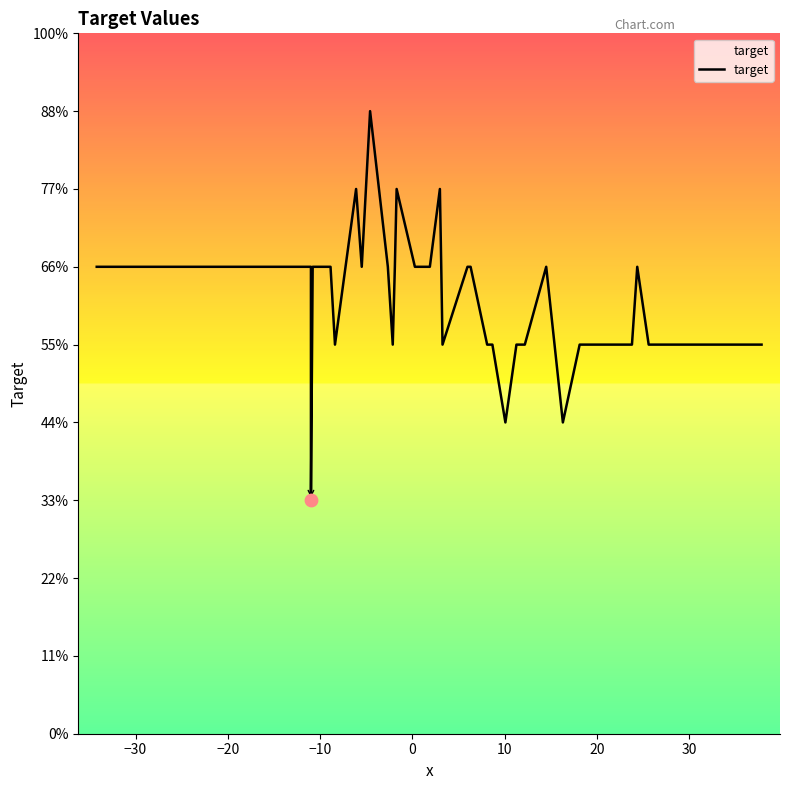

Does the chart have visible grid lines?

No